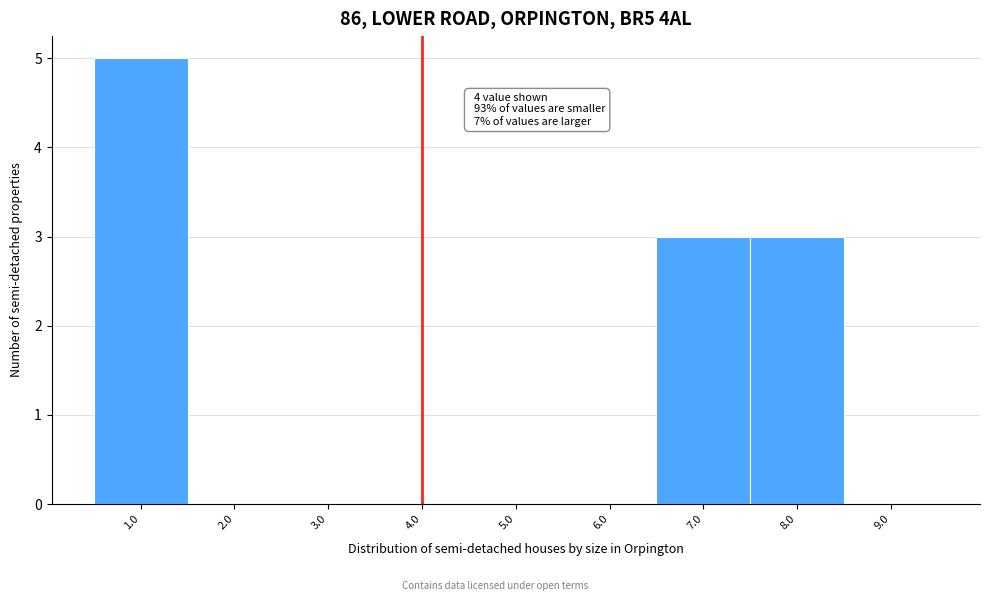

Over which range of the x-axis is the bar tallest?

0.5 to 1.5